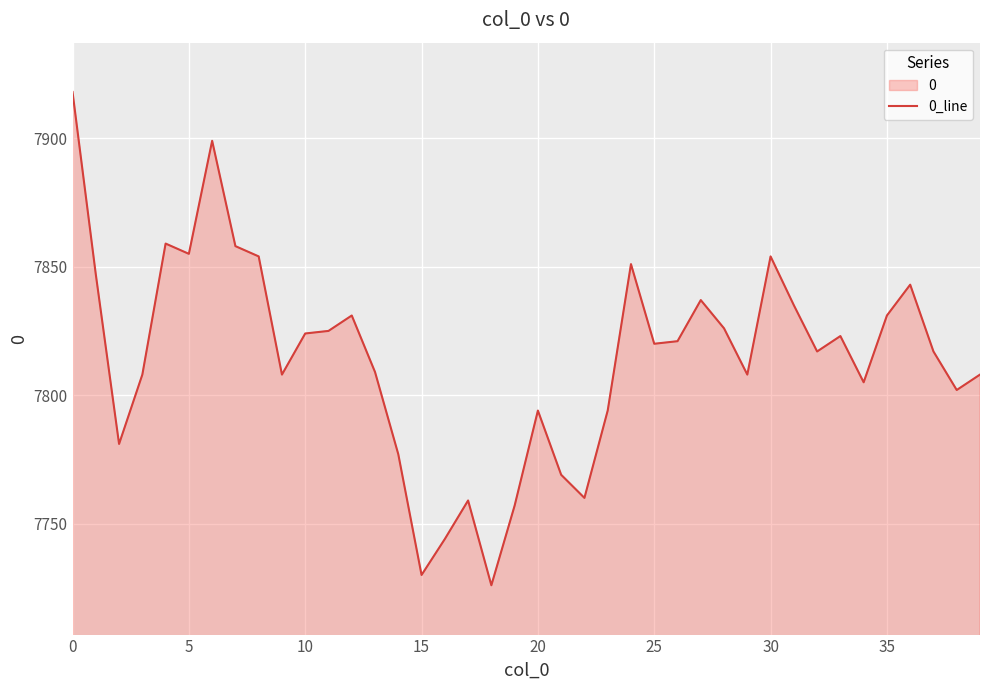

The value at 35 is 7831. True or false?

True